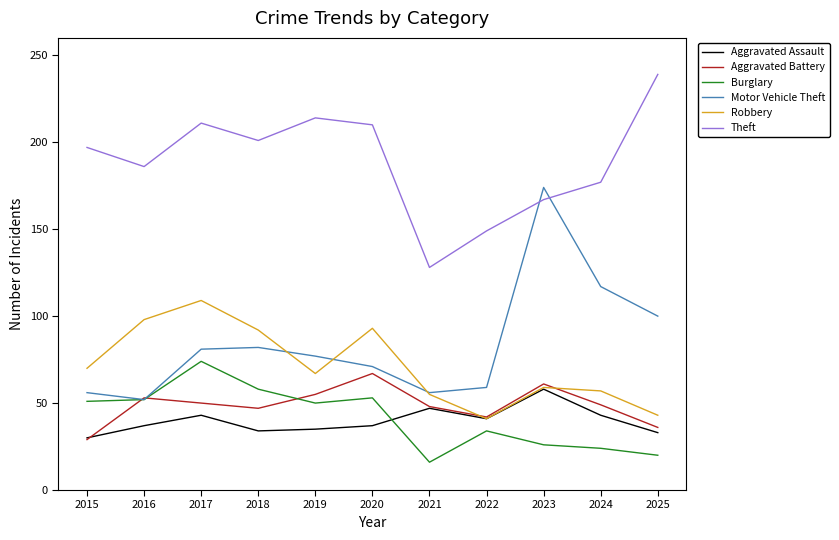

What is the maximum value for Motor Vehicle Theft?

174